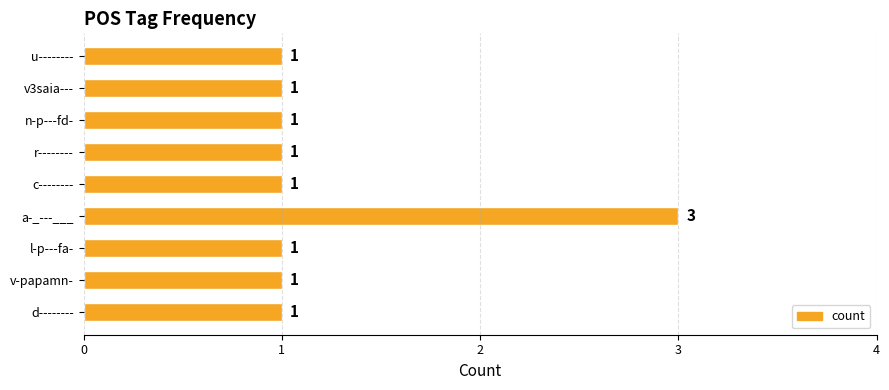

Reading bottom to top, transcribe all the data shown in this chart.

1	1	1	3	1	1	1	1	1